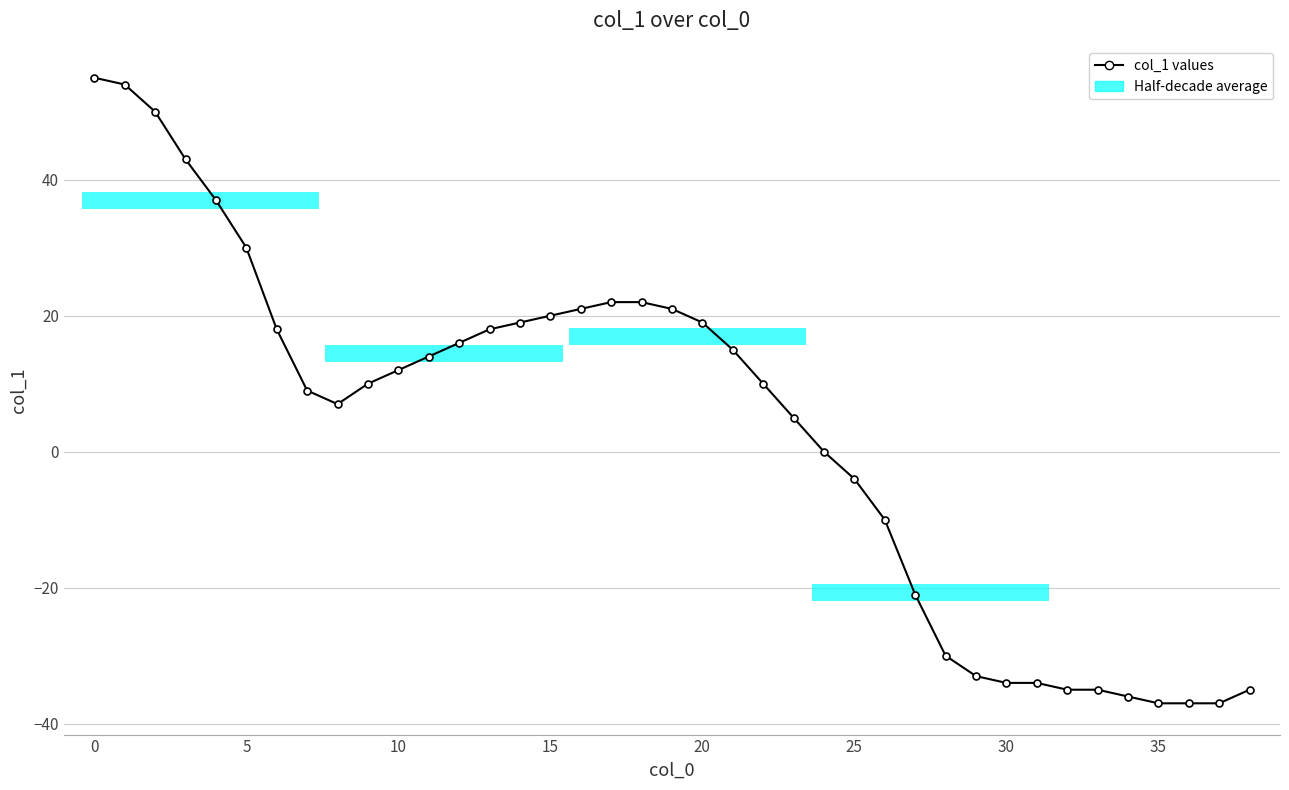

What is the smallest value displayed?

-37